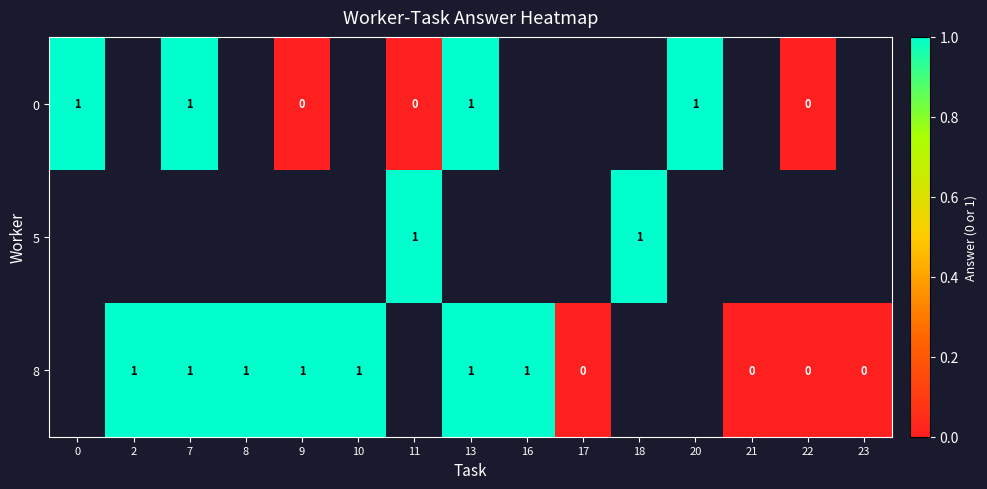

How many positive values does the row_1 series have?

2